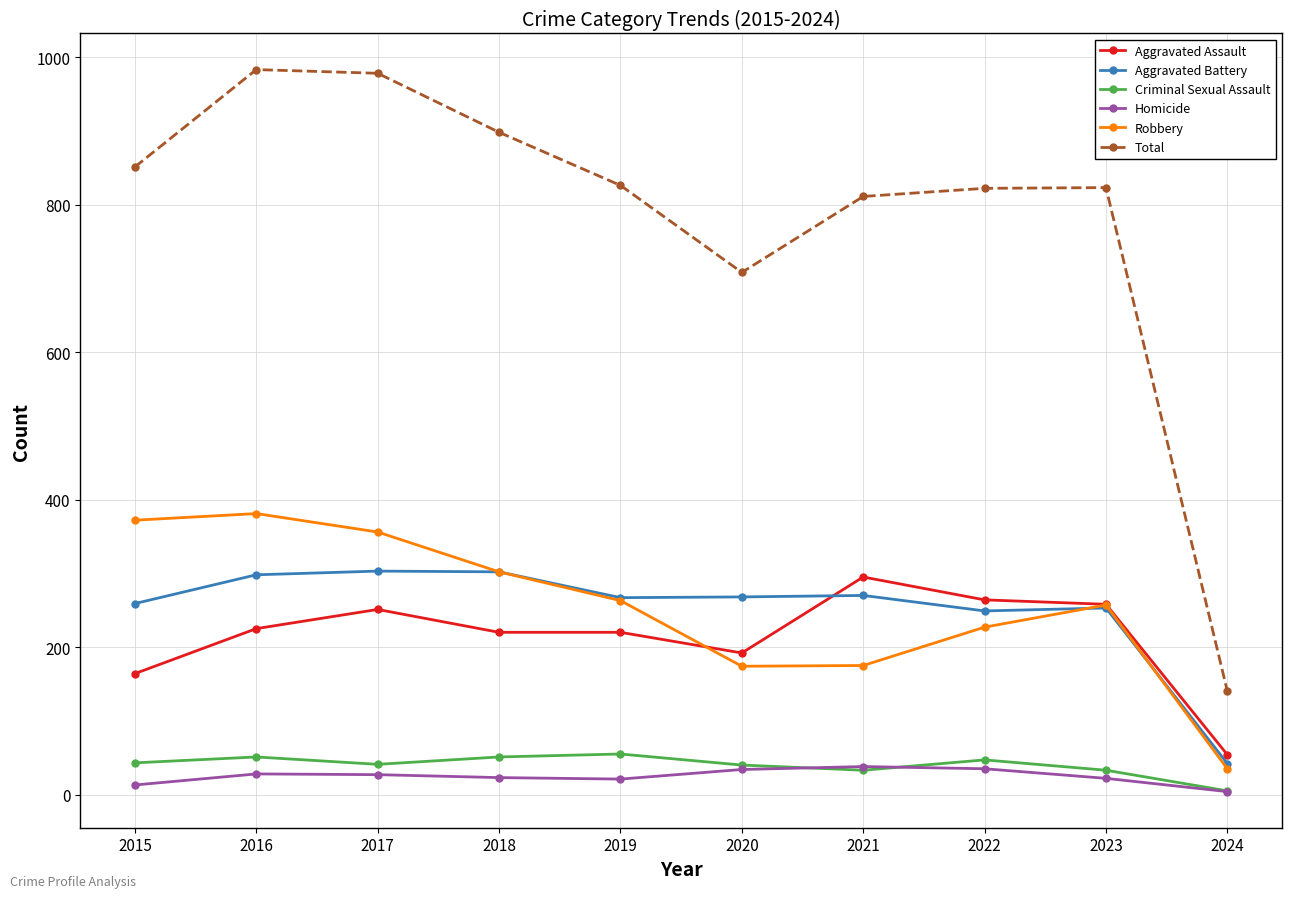

True or false: Criminal Sexual Assault and Aggravated Assault cross at least once.

False